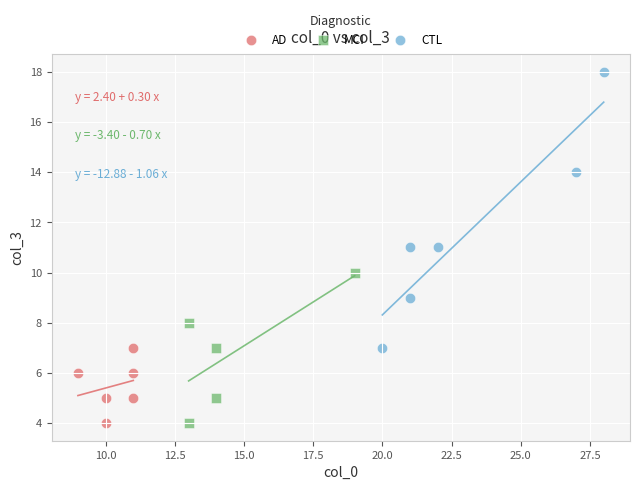

What are all the series names shown in the legend?

AD, MCI, CTL